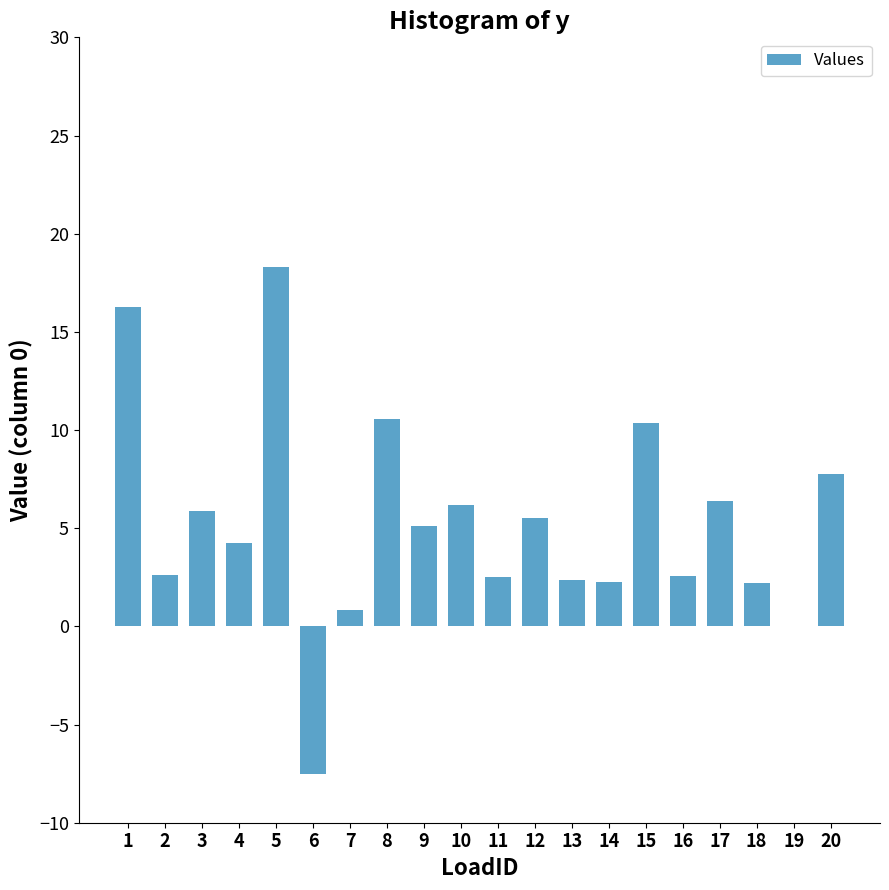

The value at 10 is 10.5. True or false?

False